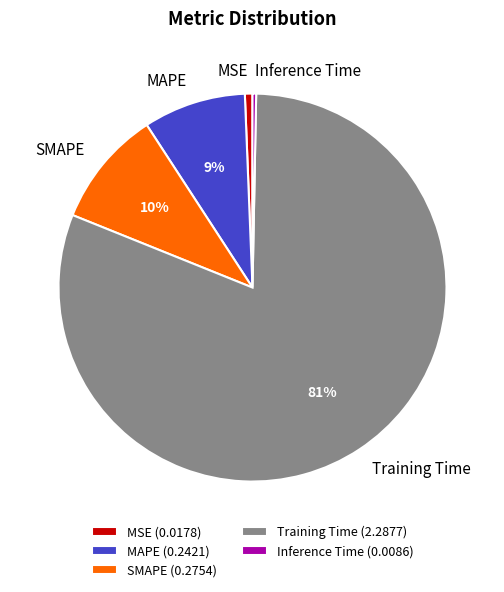

Is there a majority slice in this chart?

Yes